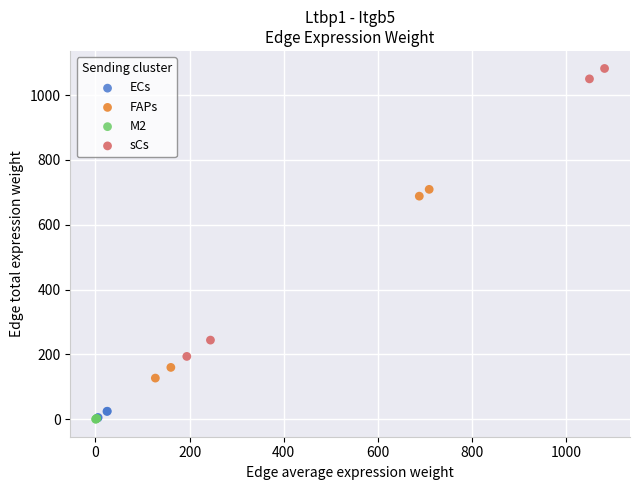

Which series reaches the maximum Y coordinate?

sCs